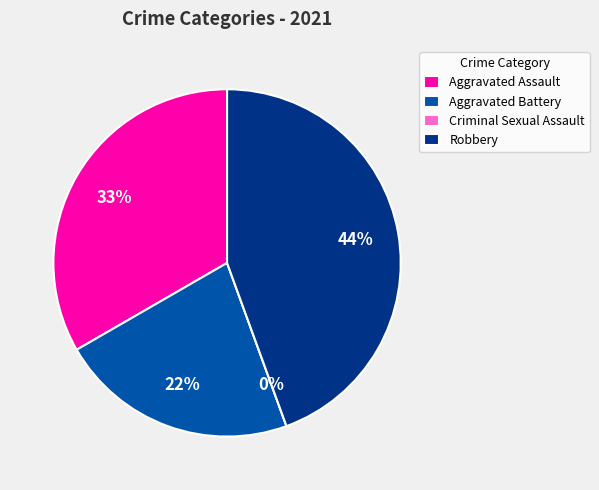

What is the change in value from Aggravated Battery to Criminal Sexual Assault?

-2